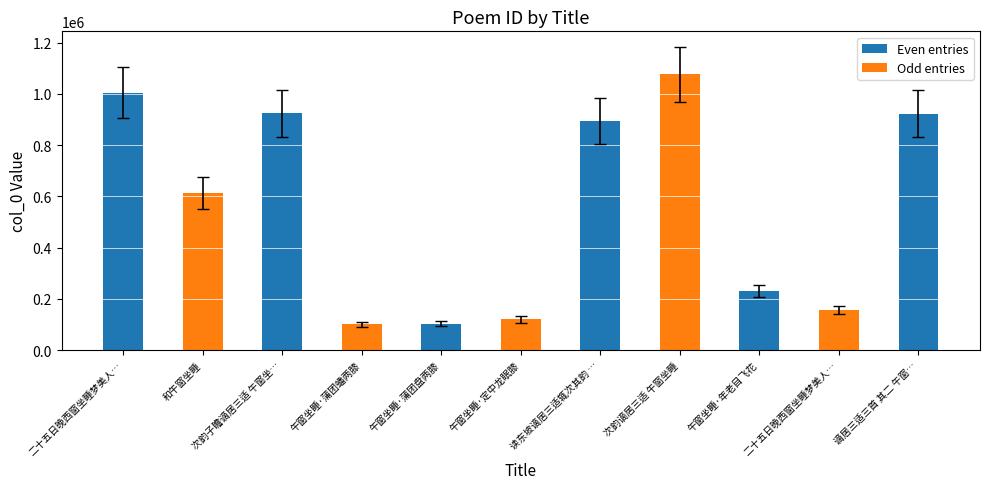

Are the bars horizontal?

No